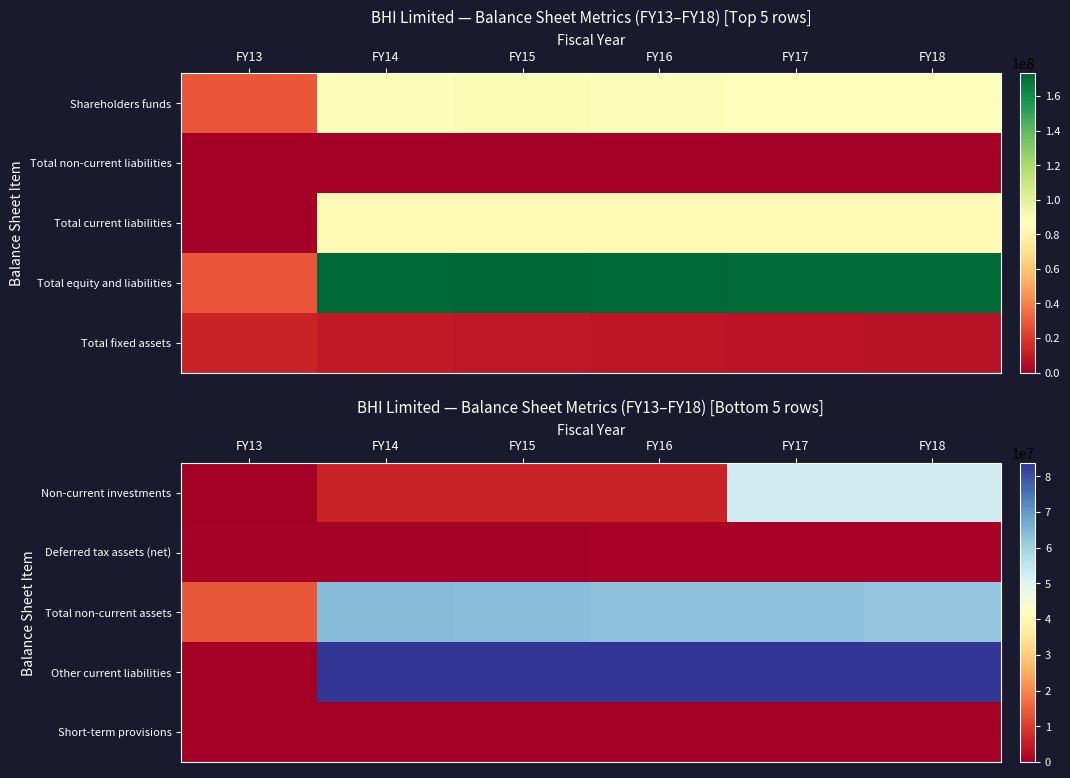

How many data points does each series have?

6